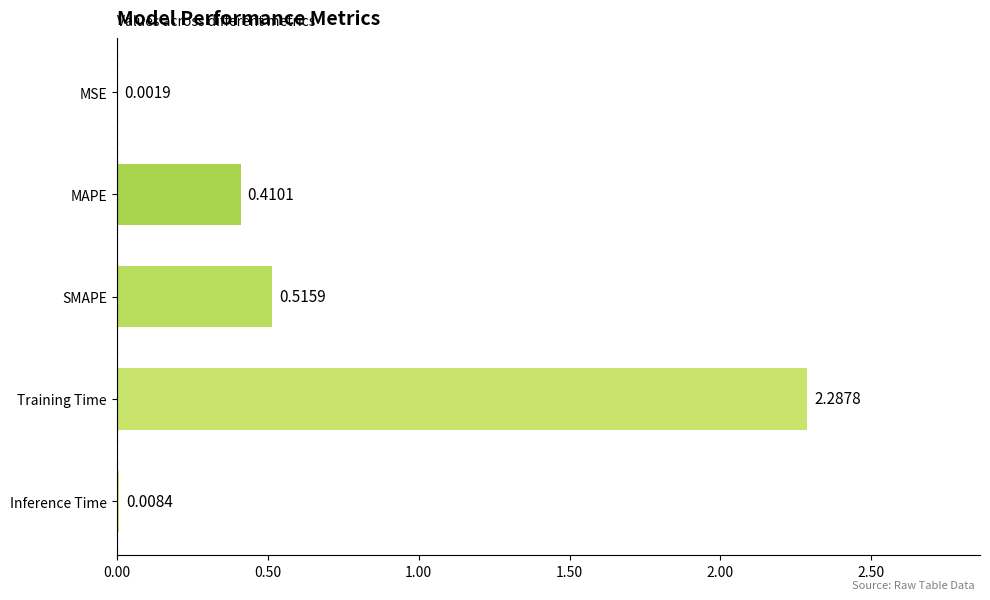

What is the average value?

0.6